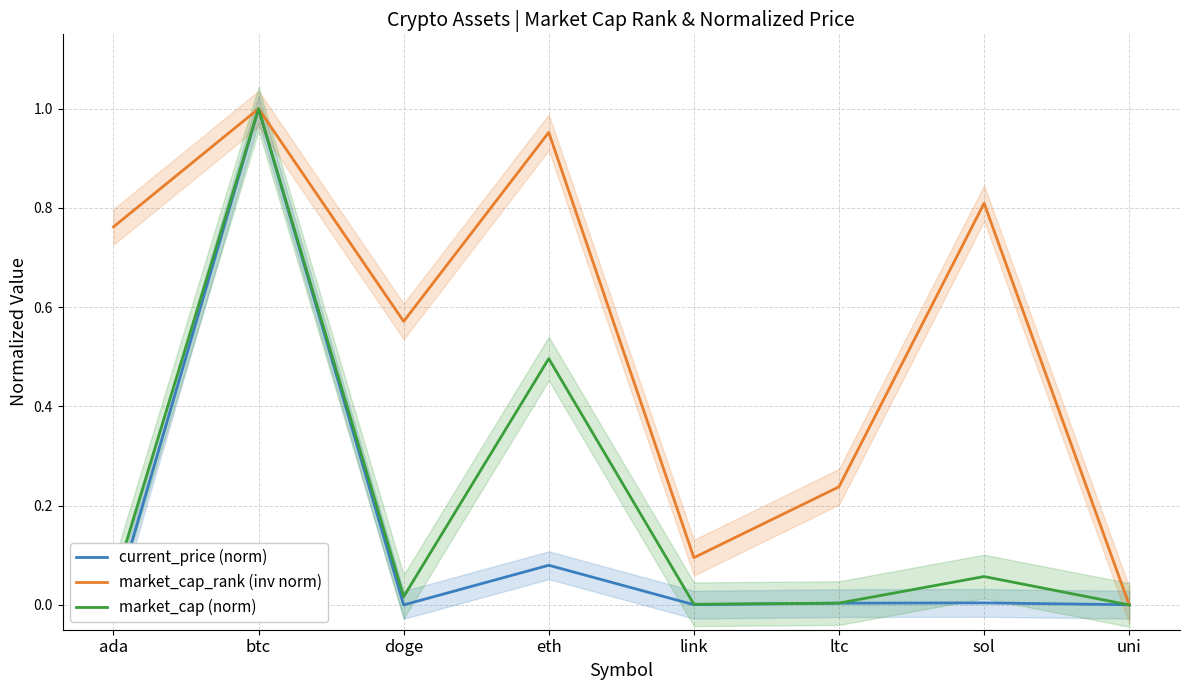

True or false: market_cap_rank (inv norm) has more than 1 interior local peaks.

True